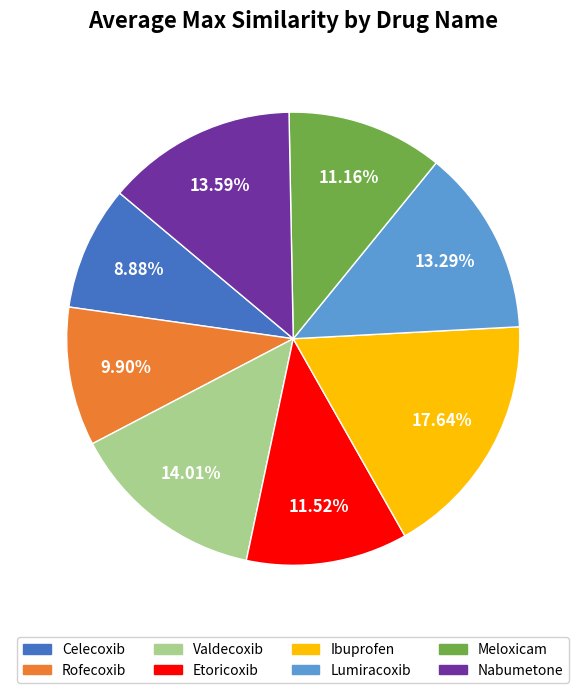

What percentage is NOT represented by Celecoxib?

91.1%